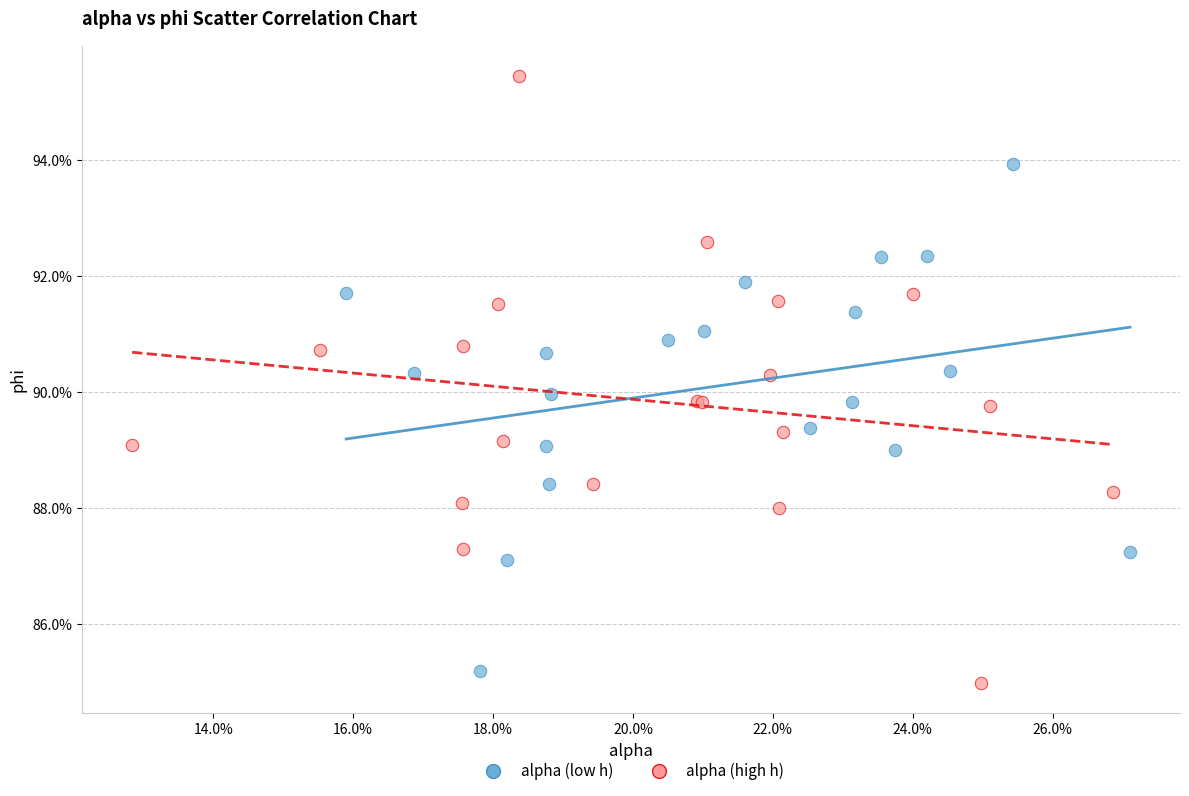

What are all the series names shown in the legend?

alpha (low h), alpha (high h)